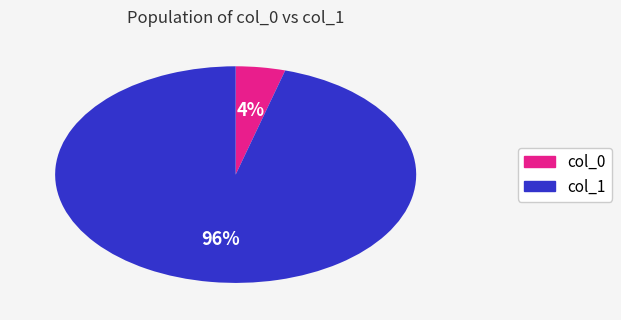

Is there any slice that represents more than half of the pie?

Yes